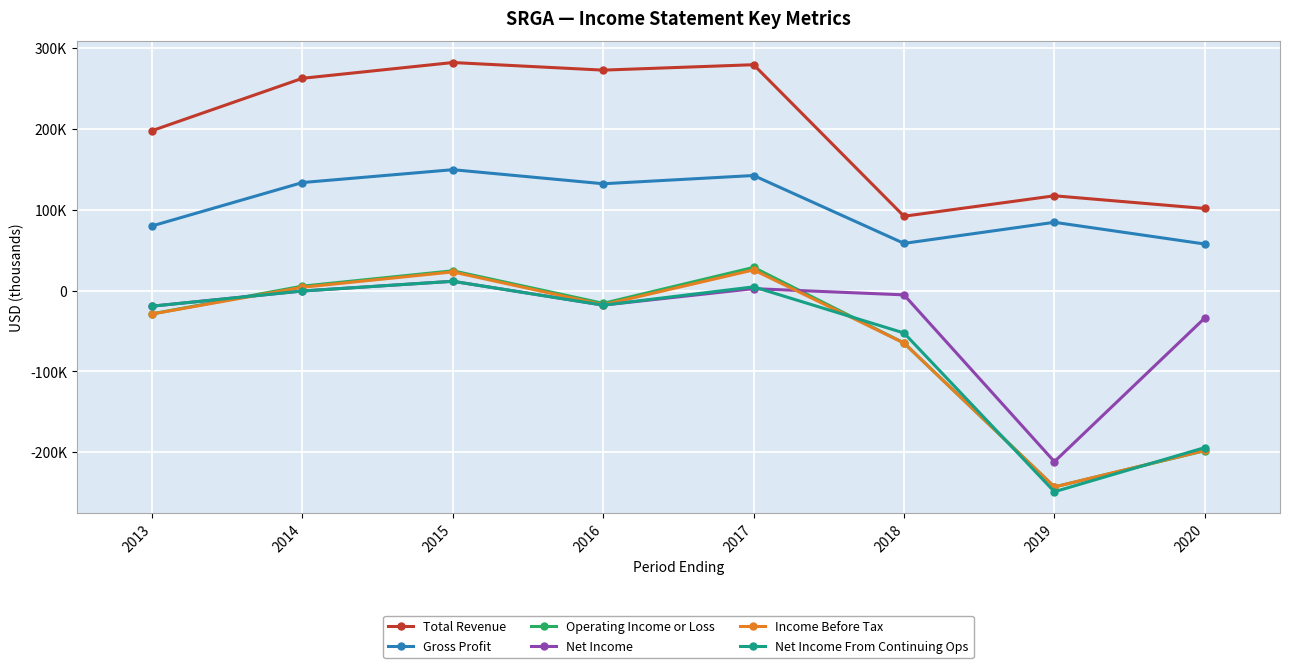

Does the chart display data point markers on the line(s)?

Yes